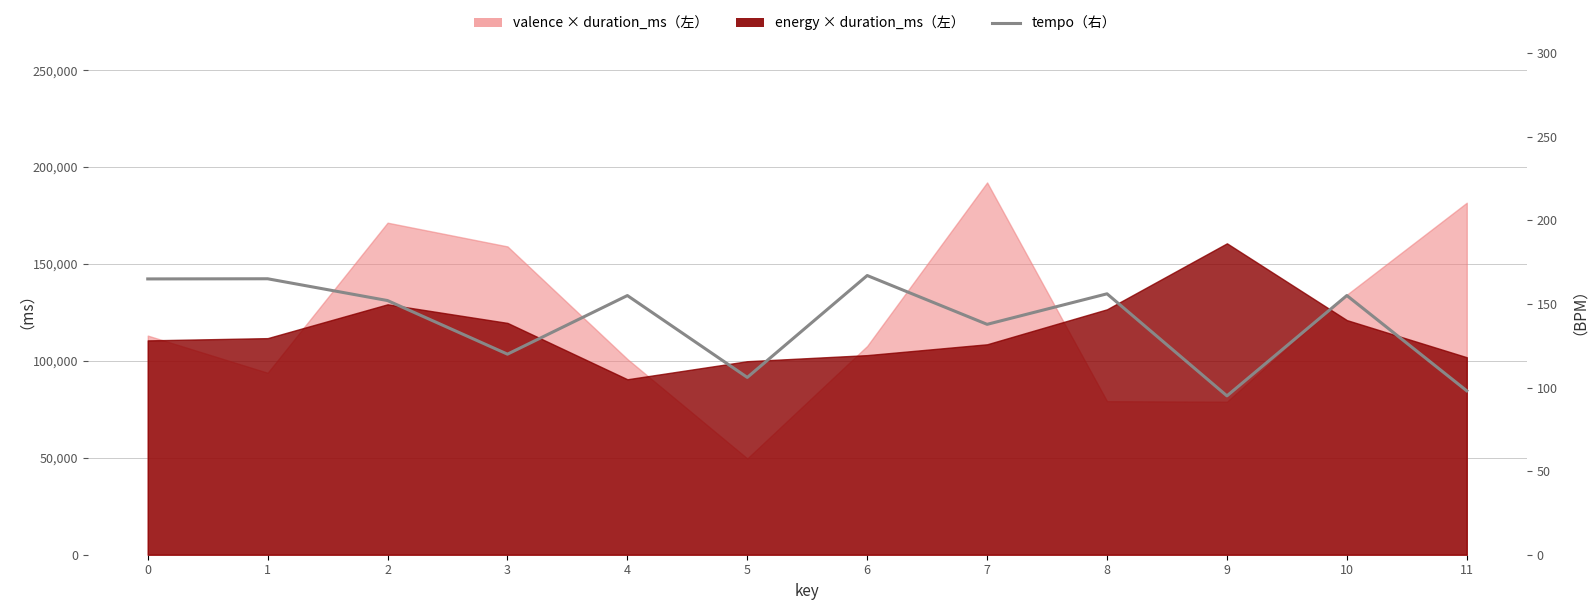

What is the value of the 2nd point from the left?

165.0